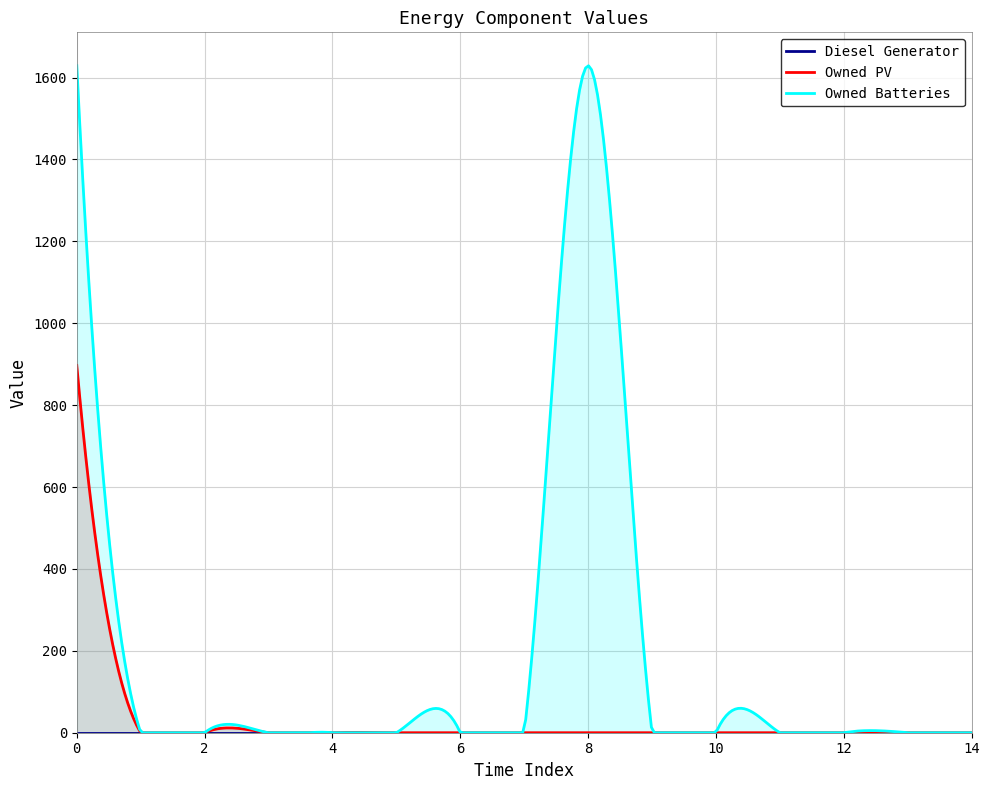

Is it true that Owned PV equals 0 at 12?

True